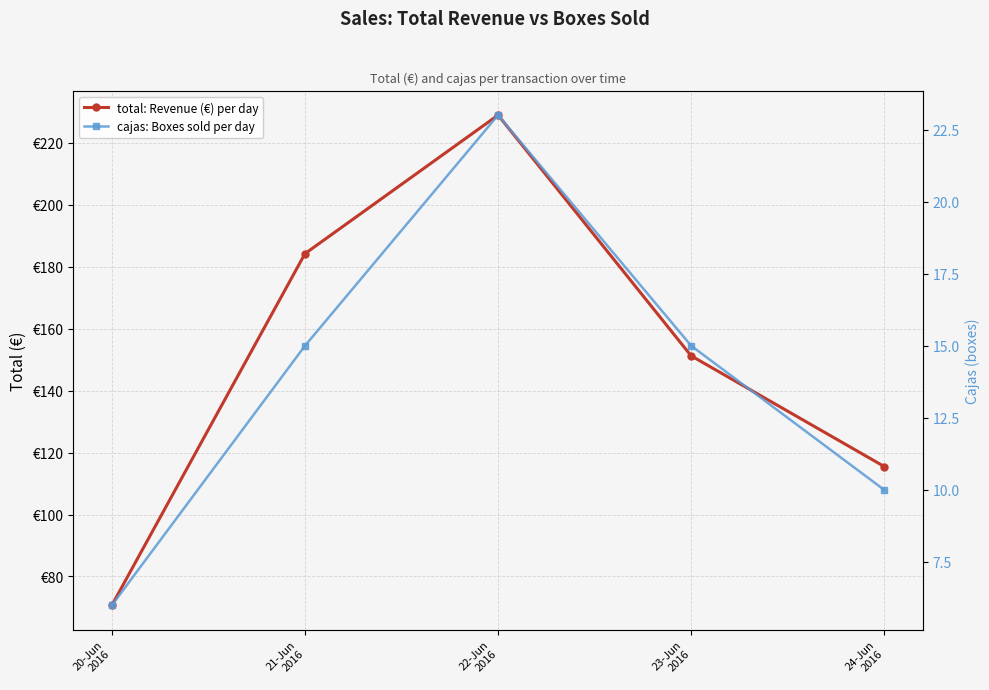

What is the sum of all cajas: Boxes sold per day values?

69.0